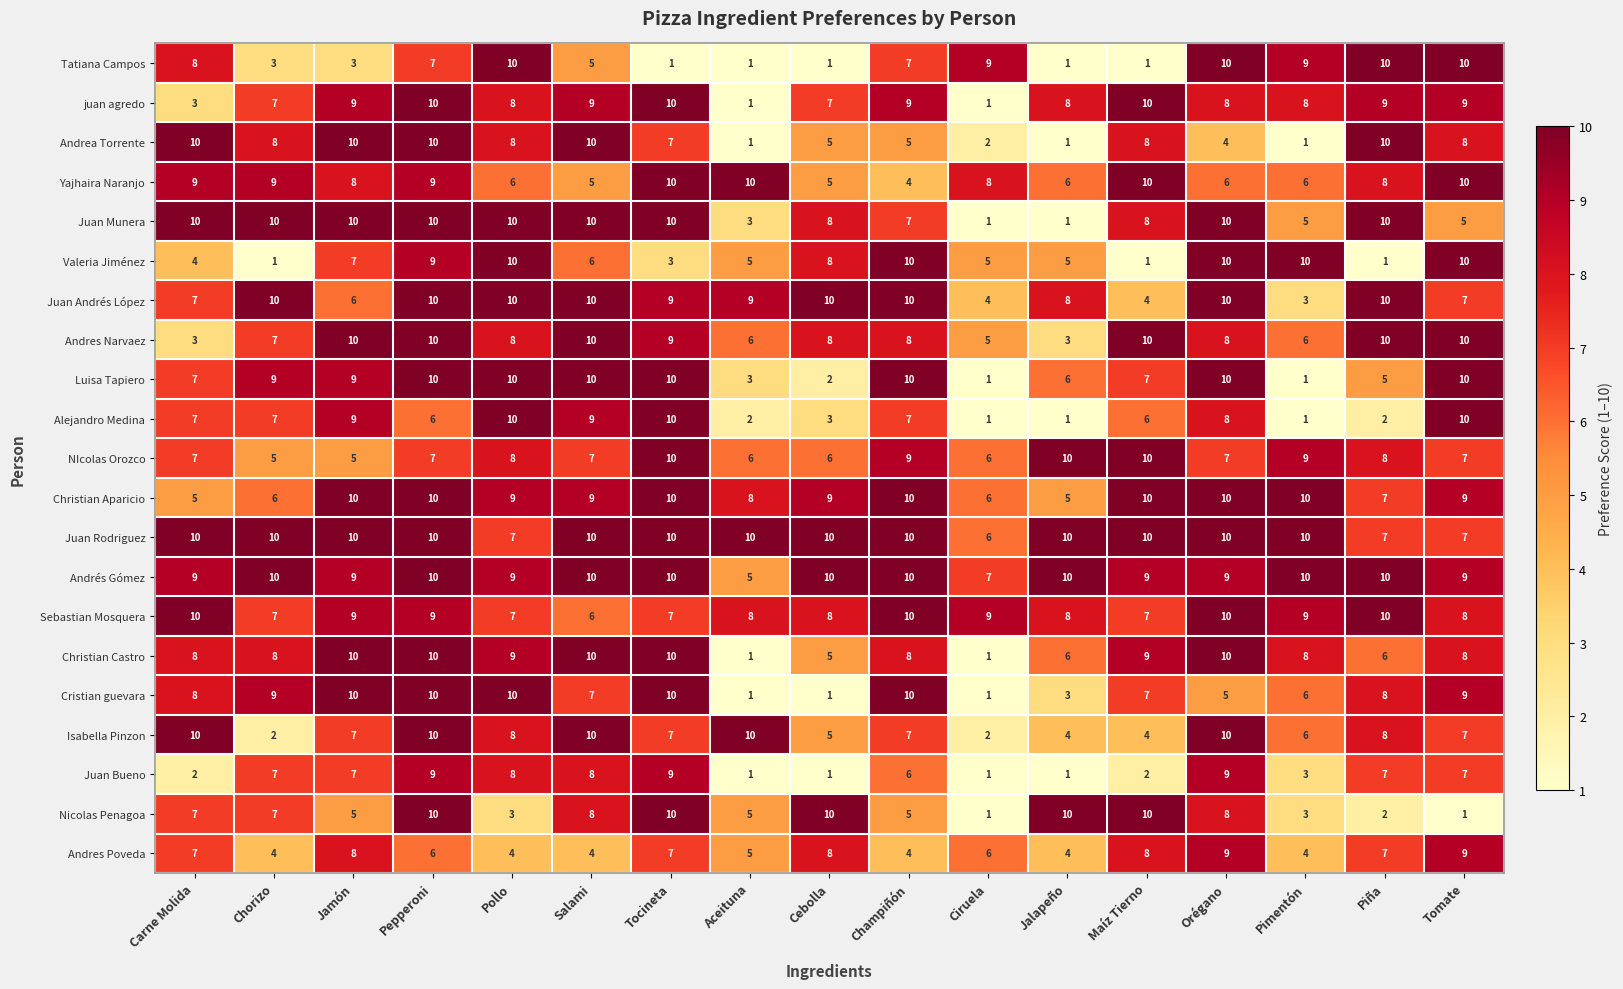

At which category is the sum across all series the highest?

Pepperoni